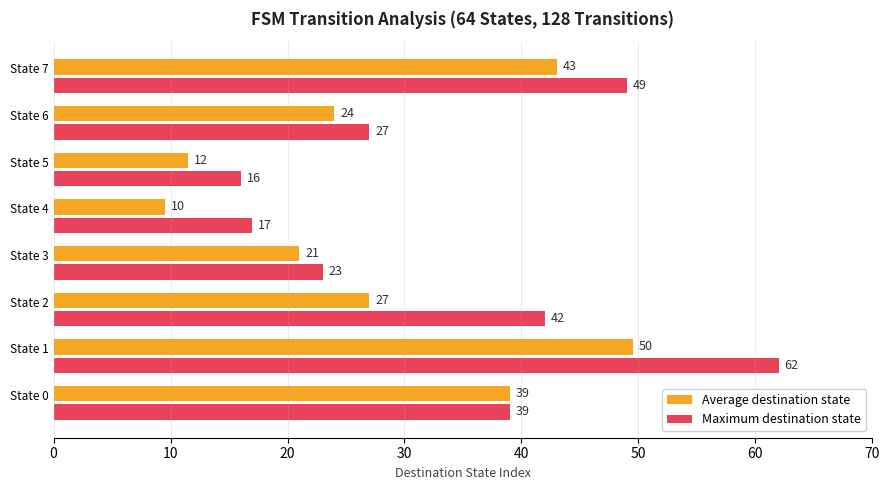

What is the difference between the maximum and minimum values in the Maximum destination state series?

46.0